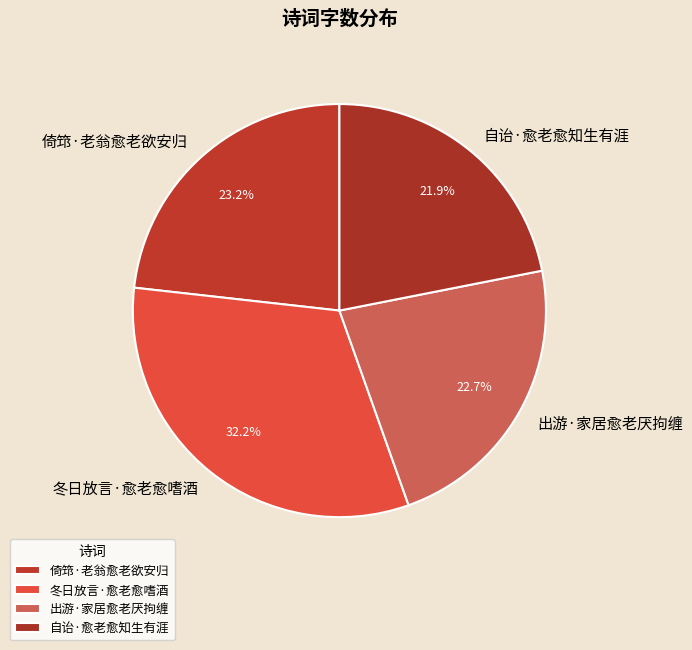

The 冬日放言·愈老愈嗜酒 slice represents 32% of the pie. True or false?

True